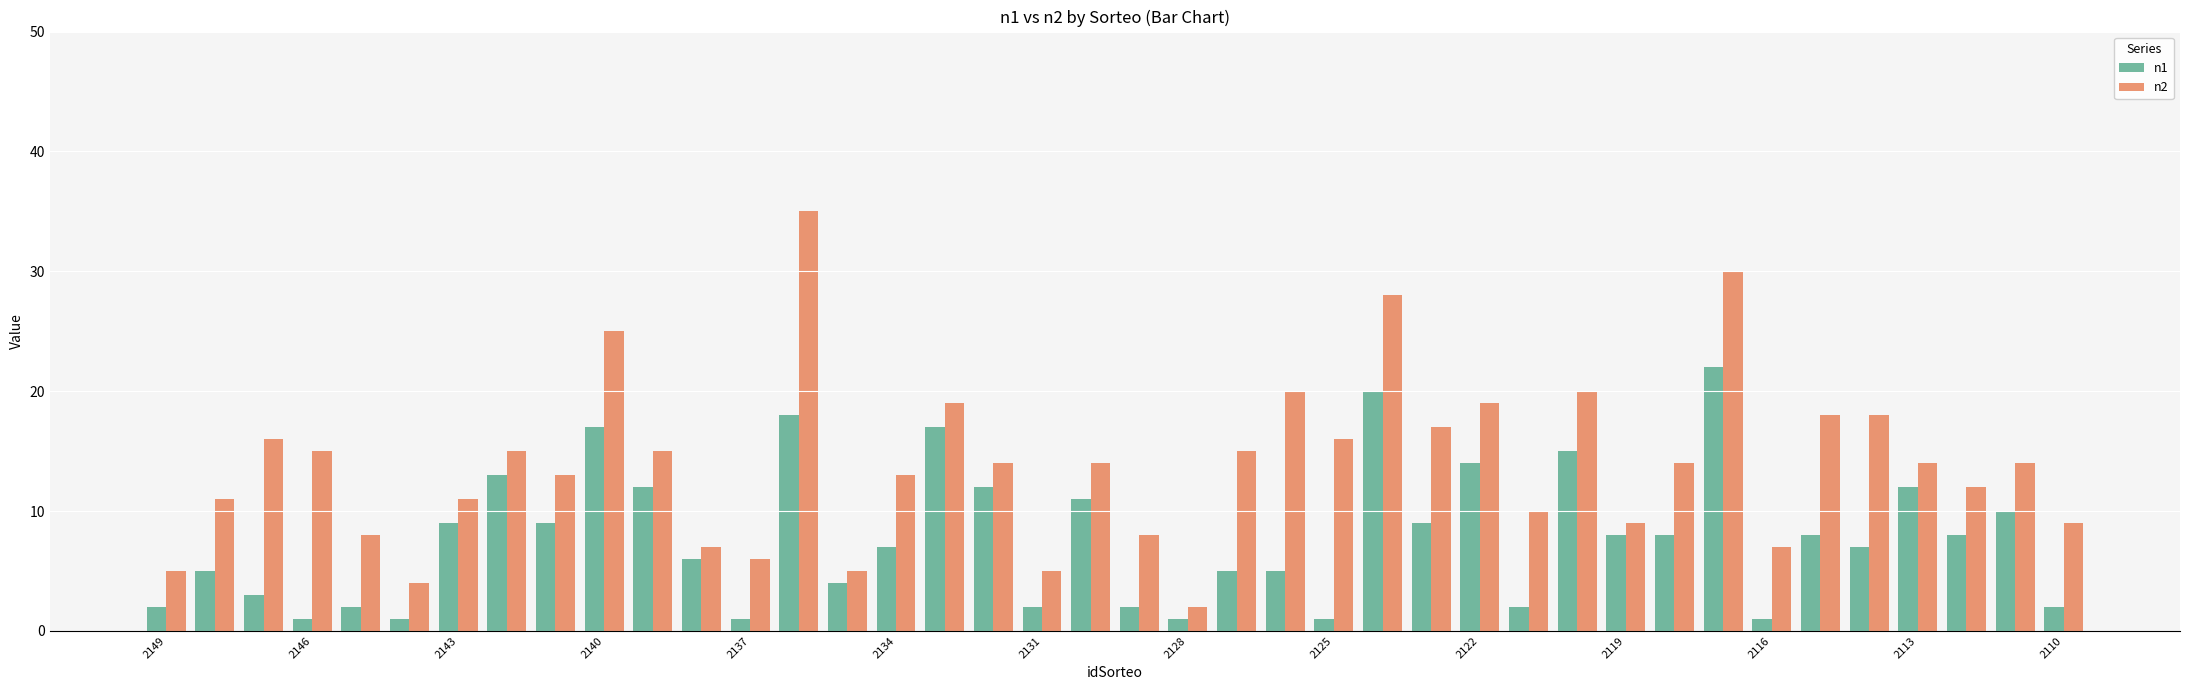

How many bars are there in each group?

2